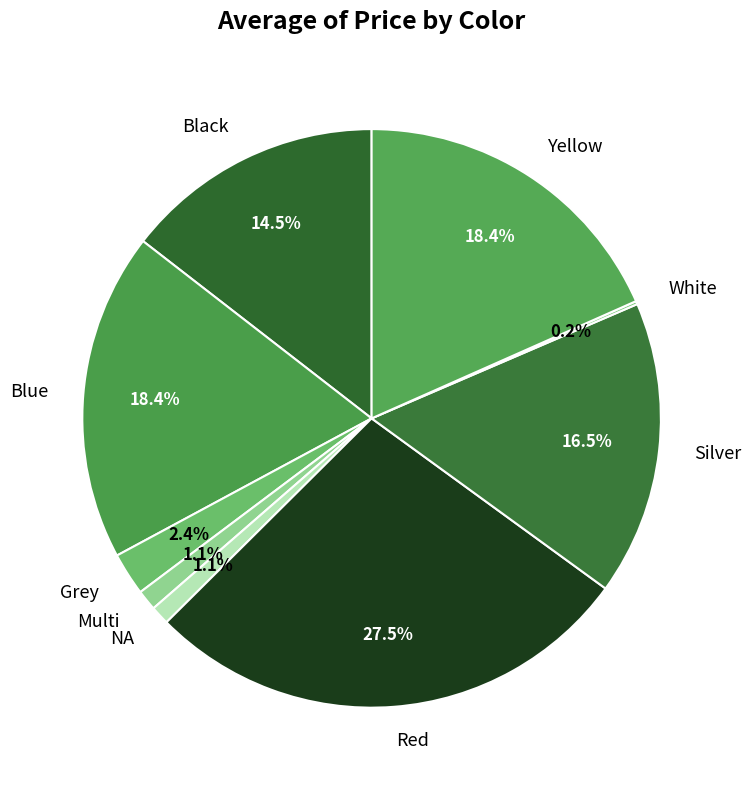

To the nearest percent, what percentage of the pie is Yellow?

18%